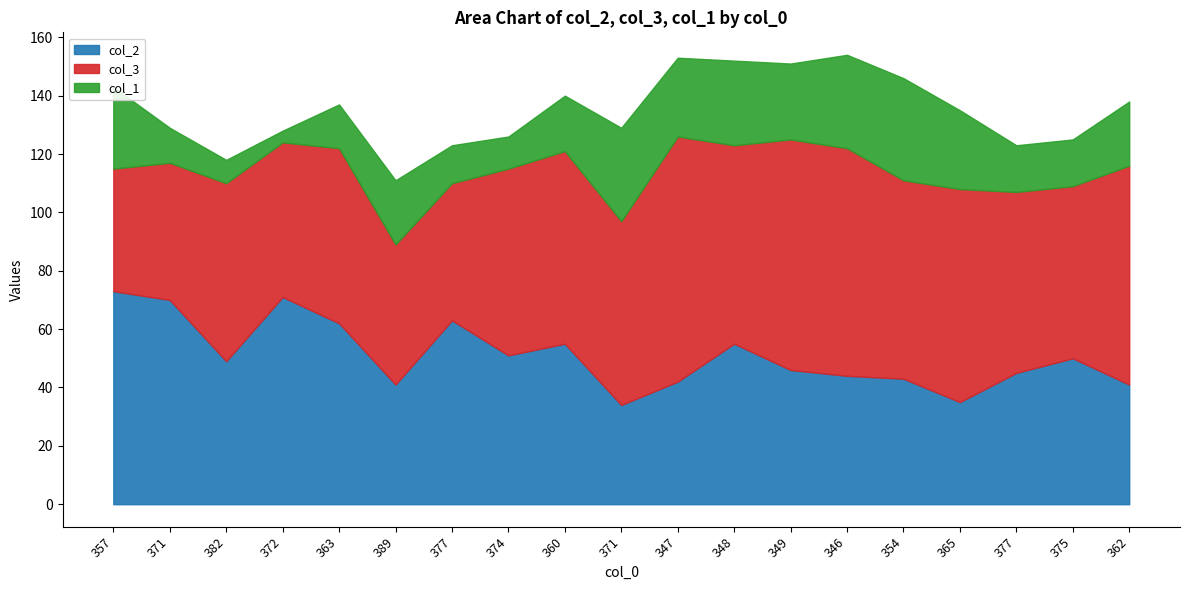

Which series has the largest total across all categories?

col_3